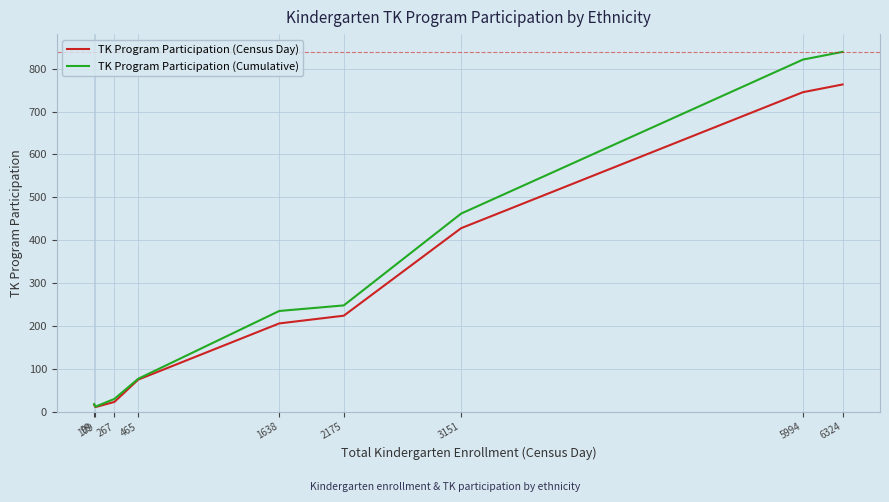

Is the value of TK Program Participation (Cumulative) at 1638 greater than the value of TK Program Participation (Census Day) at 267?

Yes